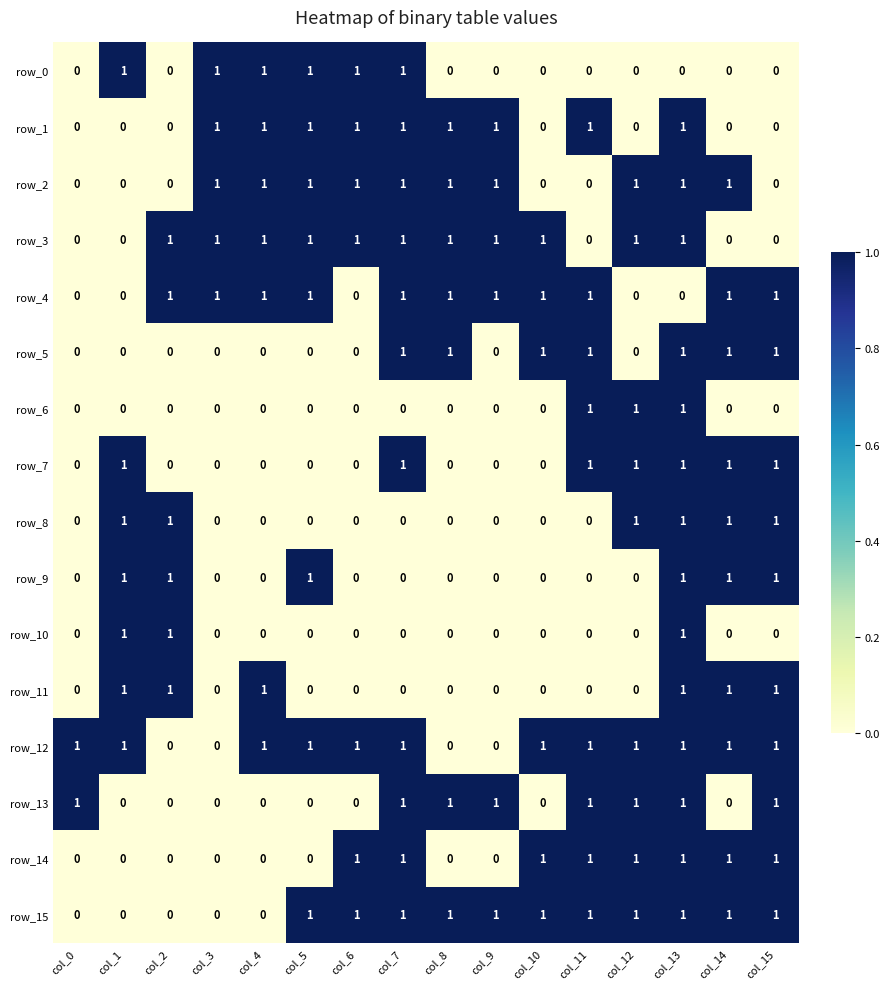

Reading right to left, extract all data points from this chart.

row_0: 0	0	0	0	0	0	0	0	1	1	1	1	1	0	1	0
row_1: 0	0	1	0	1	0	1	1	1	1	1	1	1	0	0	0
row_2: 0	1	1	1	0	0	1	1	1	1	1	1	1	0	0	0
row_3: 0	0	1	1	0	1	1	1	1	1	1	1	1	1	0	0
row_4: 1	1	0	0	1	1	1	1	1	0	1	1	1	1	0	0
row_5: 1	1	1	0	1	1	0	1	1	0	0	0	0	0	0	0
row_6: 0	0	1	1	1	0	0	0	0	0	0	0	0	0	0	0
row_7: 1	1	1	1	1	0	0	0	1	0	0	0	0	0	1	0
row_8: 1	1	1	1	0	0	0	0	0	0	0	0	0	1	1	0
row_9: 1	1	1	0	0	0	0	0	0	0	1	0	0	1	1	0
row_10: 0	0	1	0	0	0	0	0	0	0	0	0	0	1	1	0
row_11: 1	1	1	0	0	0	0	0	0	0	0	1	0	1	1	0
row_12: 1	1	1	1	1	1	0	0	1	1	1	1	0	0	1	1
row_13: 1	0	1	1	1	0	1	1	1	0	0	0	0	0	0	1
row_14: 1	1	1	1	1	1	0	0	1	1	0	0	0	0	0	0
row_15: 1	1	1	1	1	1	1	1	1	1	1	0	0	0	0	0